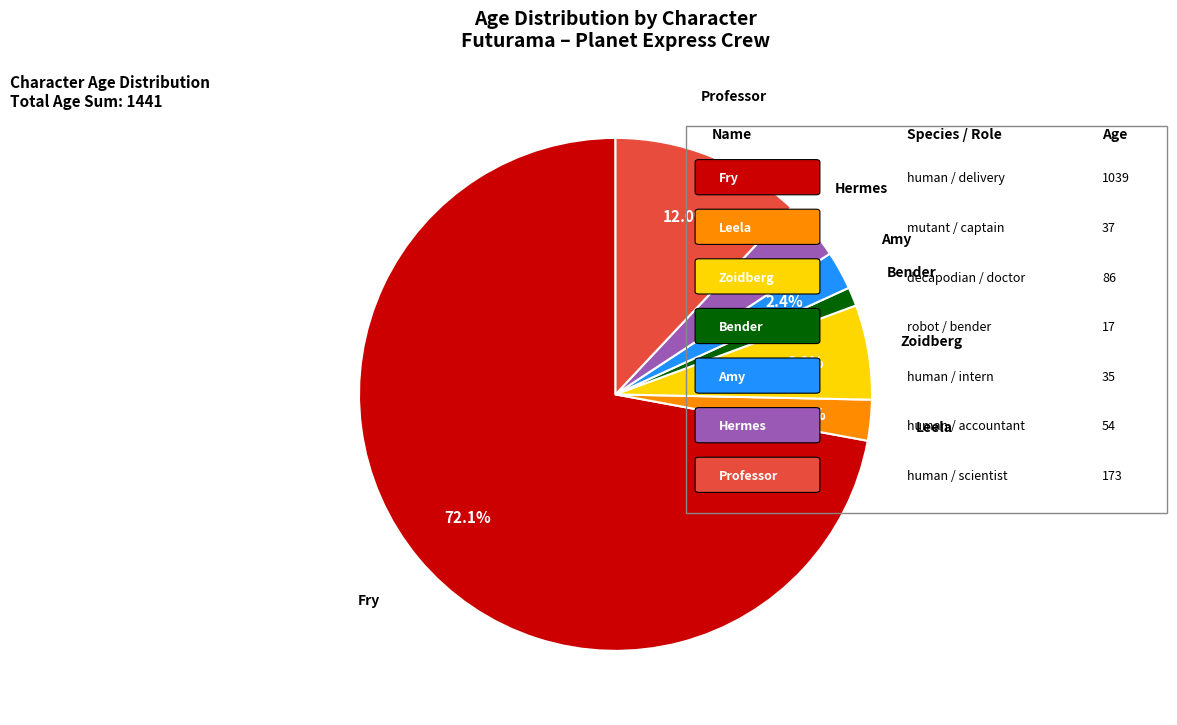

Count the number of slices in the pie.

7